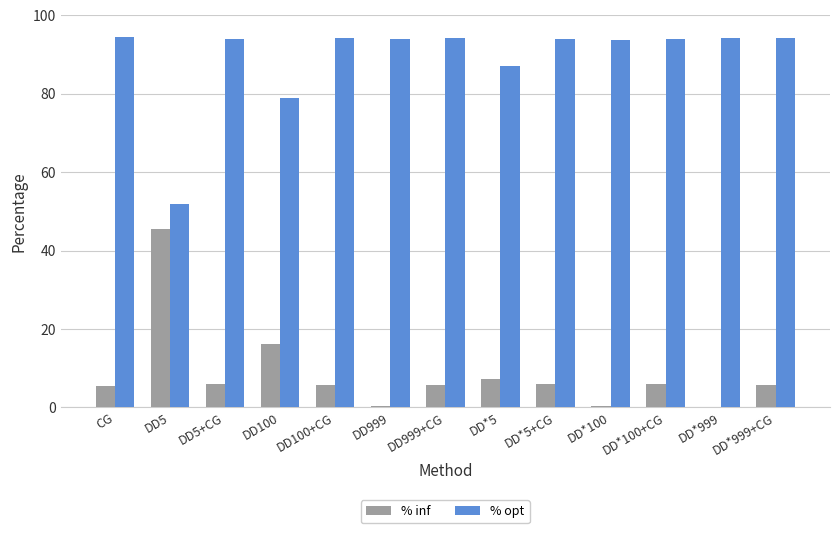

What is the maximum value for % opt?

94.4